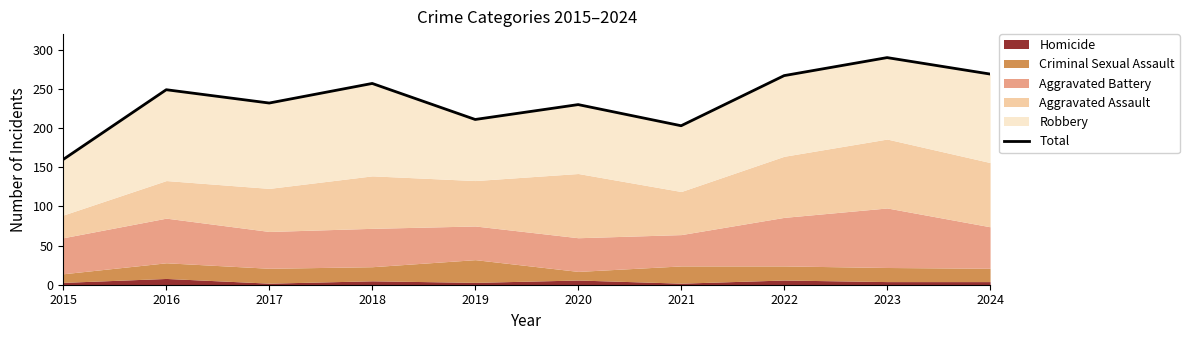

What is the ratio of the value at 2023 to the value at 2018?

1.1